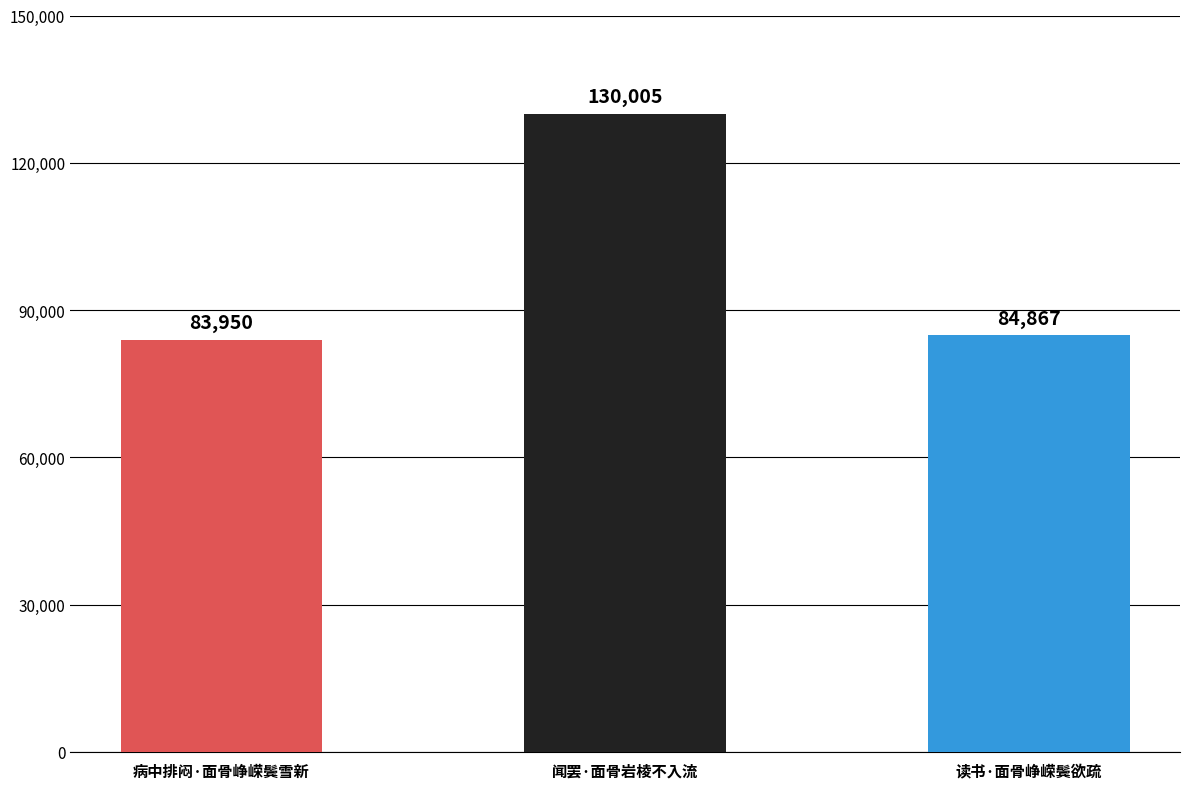

Between 闻罢·面骨岩棱不入流 and 读书·面骨峥嵘鬓欲疏, which is larger?

闻罢·面骨岩棱不入流